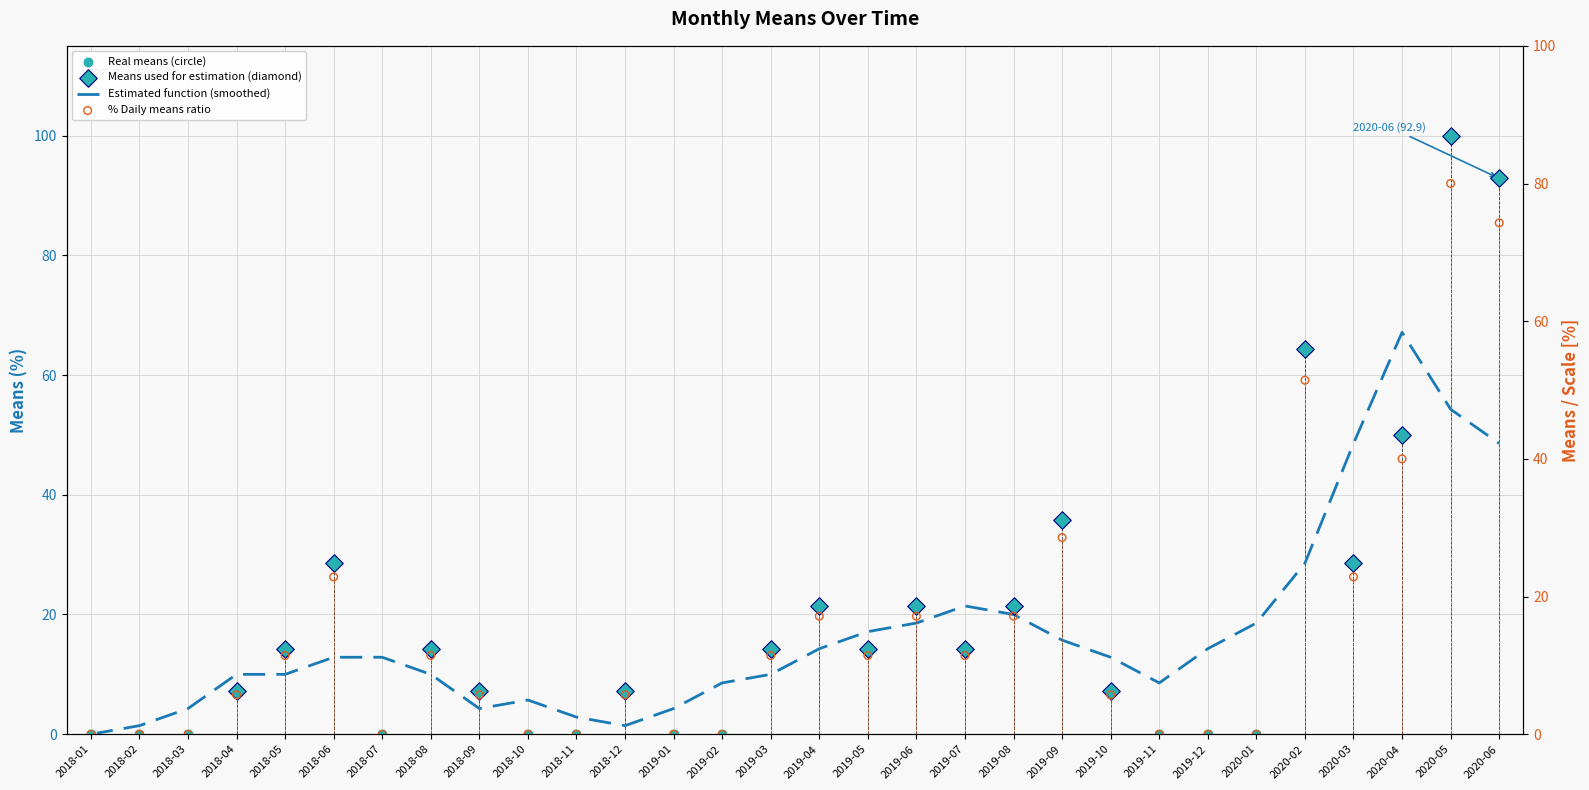

The Estimated function (smoothed) series shows 14.7 at 2019-03. True or false?

False